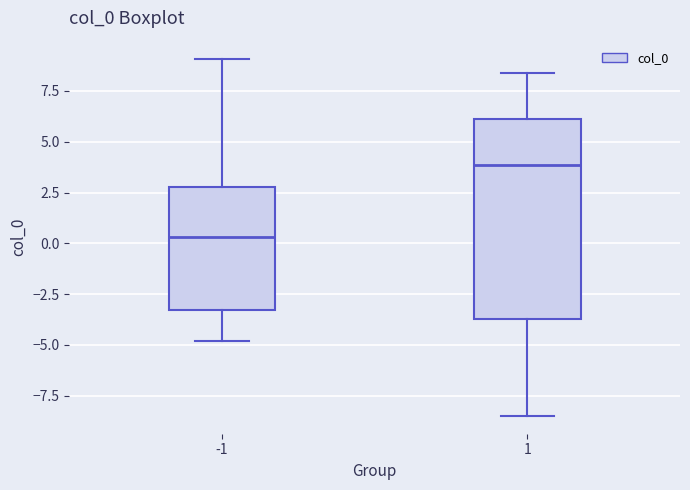

Reading left to right, transcribe this box plot: for each box, give where its median line is, the range the box spans, and where its two whiskers end, as read against the y-axis. The values are not printed on the chart, so give them approximately, as read against the axis.

-1: median 0.5, box -3.5 to 3.0, whiskers -5.0 to 9.0
1: median 4.0, box -3.5 to 6.0, whiskers -8.5 to 8.5